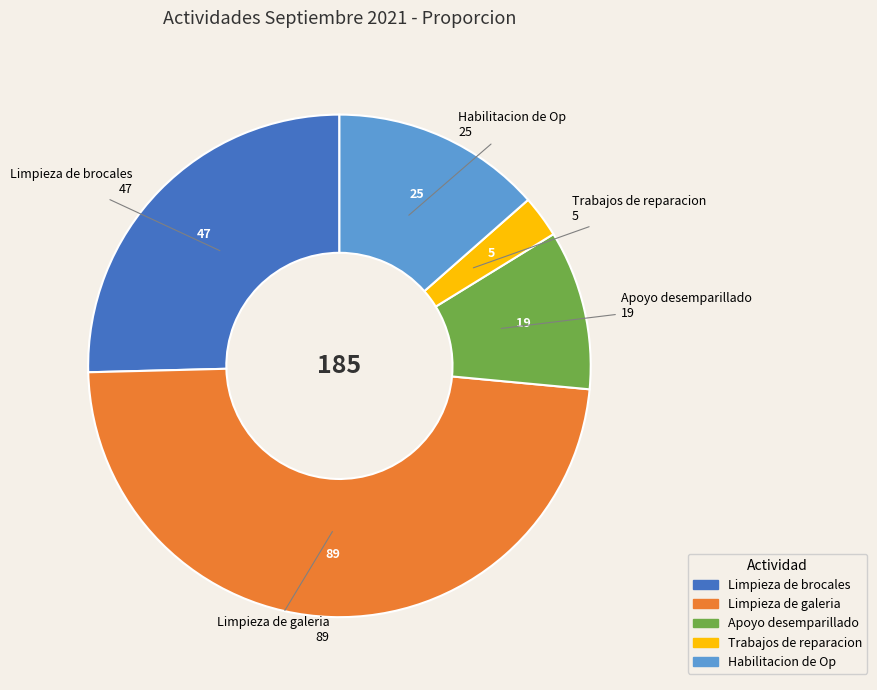

Is the sum of Limpieza de galeria and Habilitacion de Op greater than half?

Yes